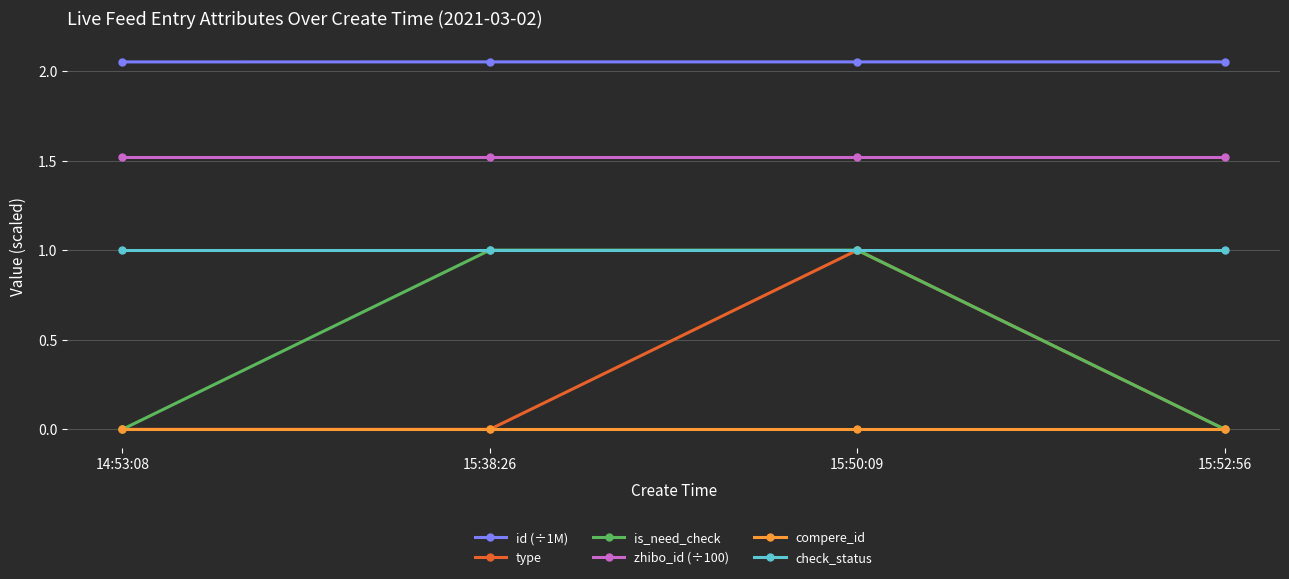

True or false: zhibo_id (÷100) and id (÷1M) cross at least once.

False